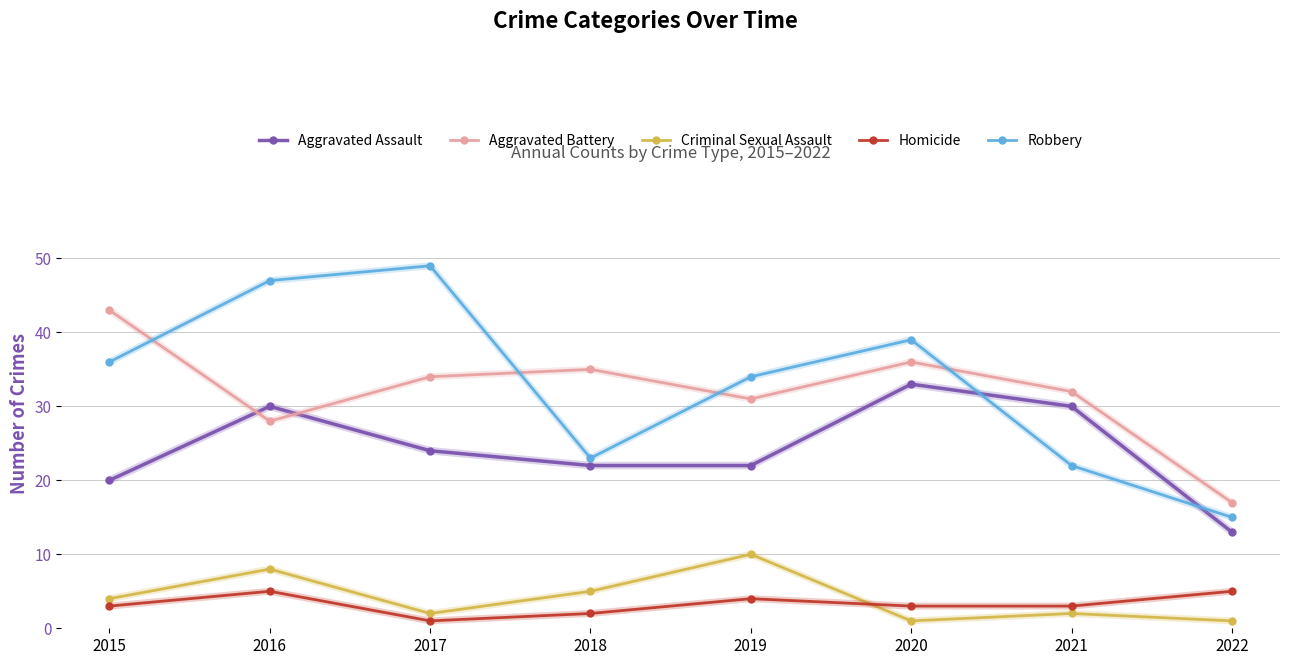

What is the difference between the Aggravated Assault values at 2021 and 2015?

10